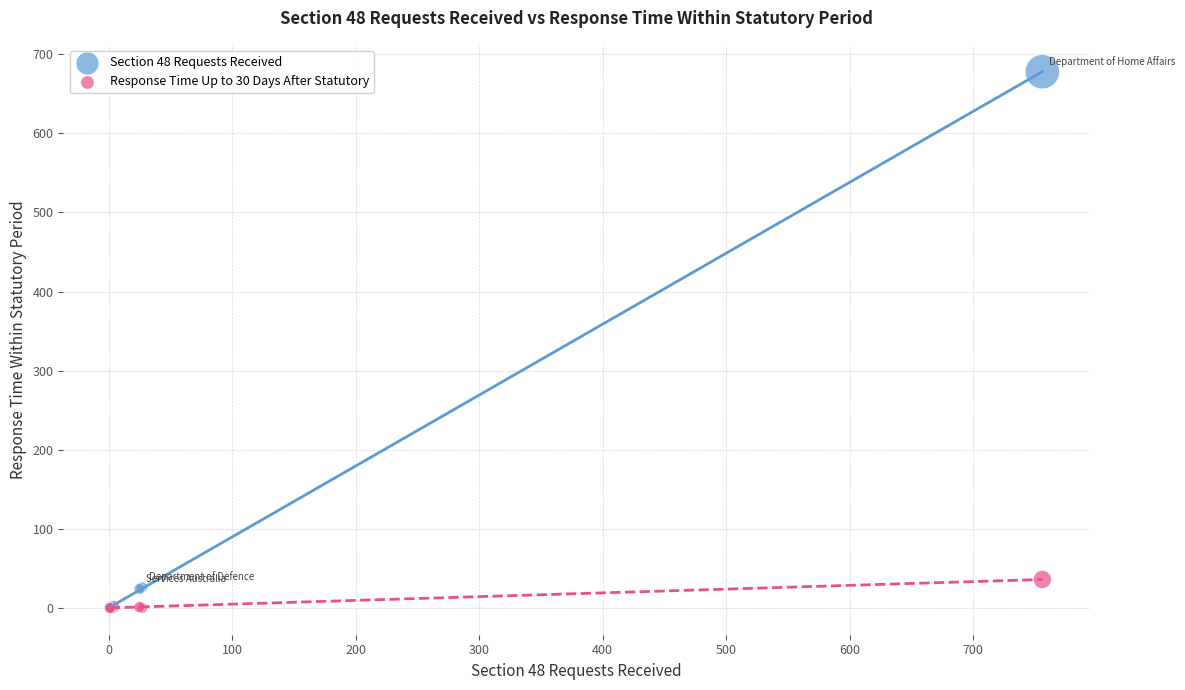

Which series has the largest Y range (max minus min)?

Section 48 Requests Received